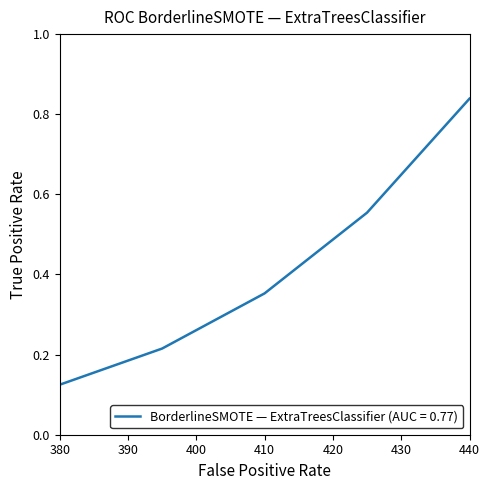

What is the difference between the maximum and minimum values?

0.7